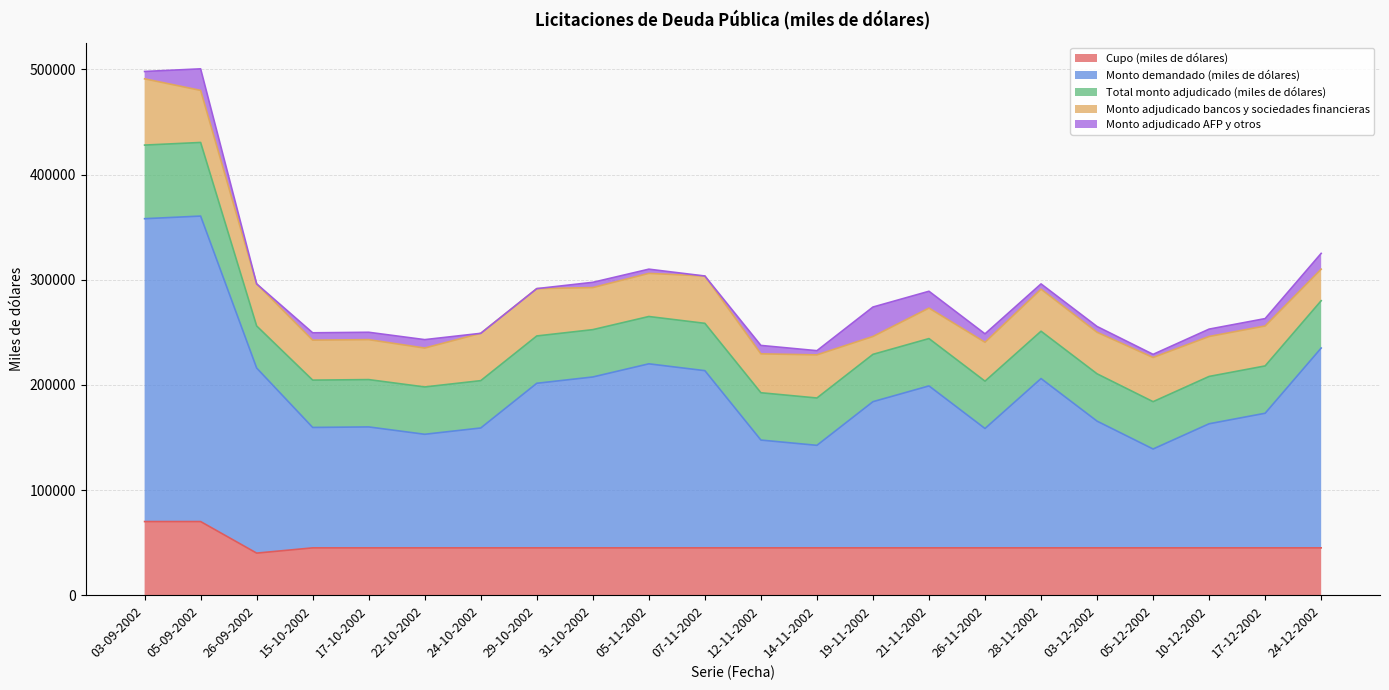

True or false: Monto adjudicado AFP y otros has a value of 5500 at 03-12-2002.

True